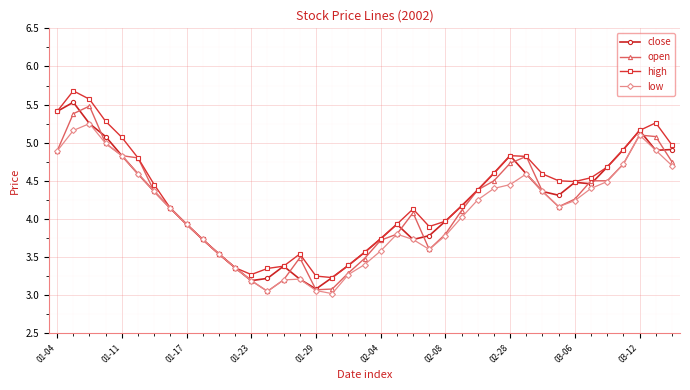

True or false: open has more than 2 points higher than both neighbors.

True